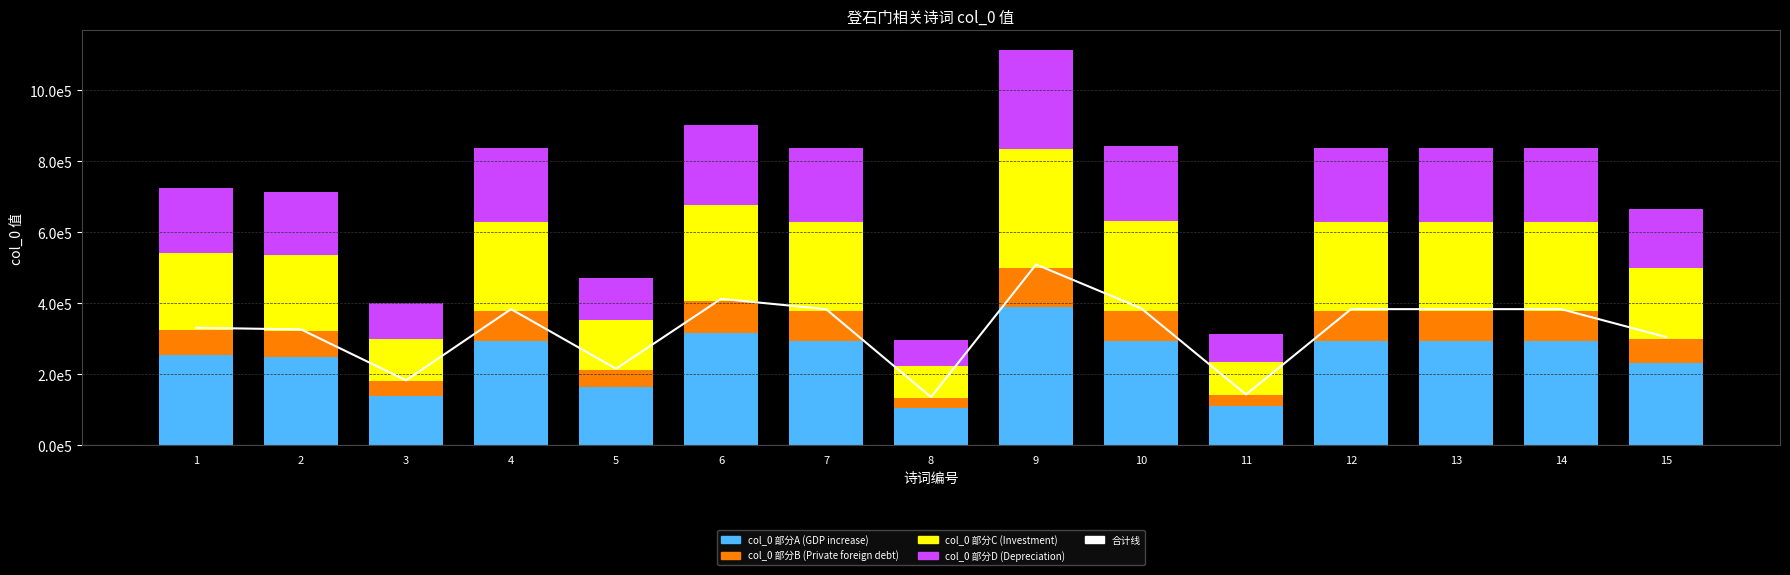

Is the value of col_0 部分D (Depreciation) at 9 greater than the value of col_0 部分B (Private foreign debt) at 4?

Yes